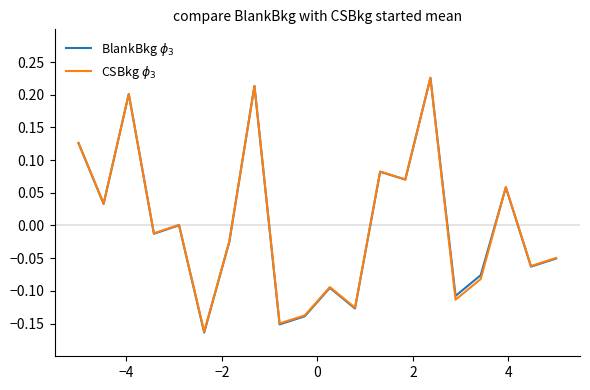

What is the value of the BlankBkg $\phi_3$ point at the 13th from the left?

0.1